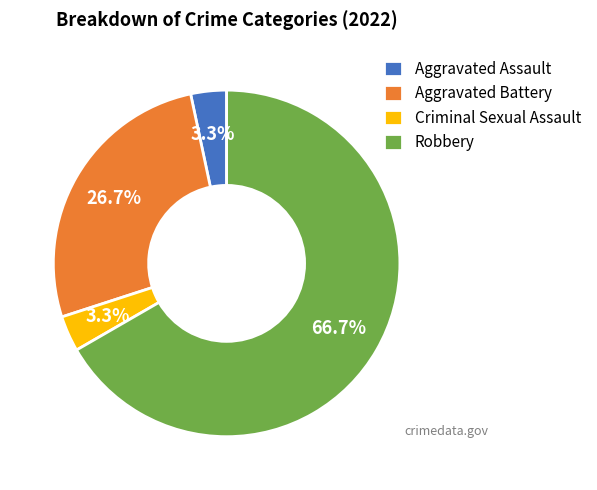

What is the ratio of the value at Aggravated Battery to the value at Robbery?

0.4